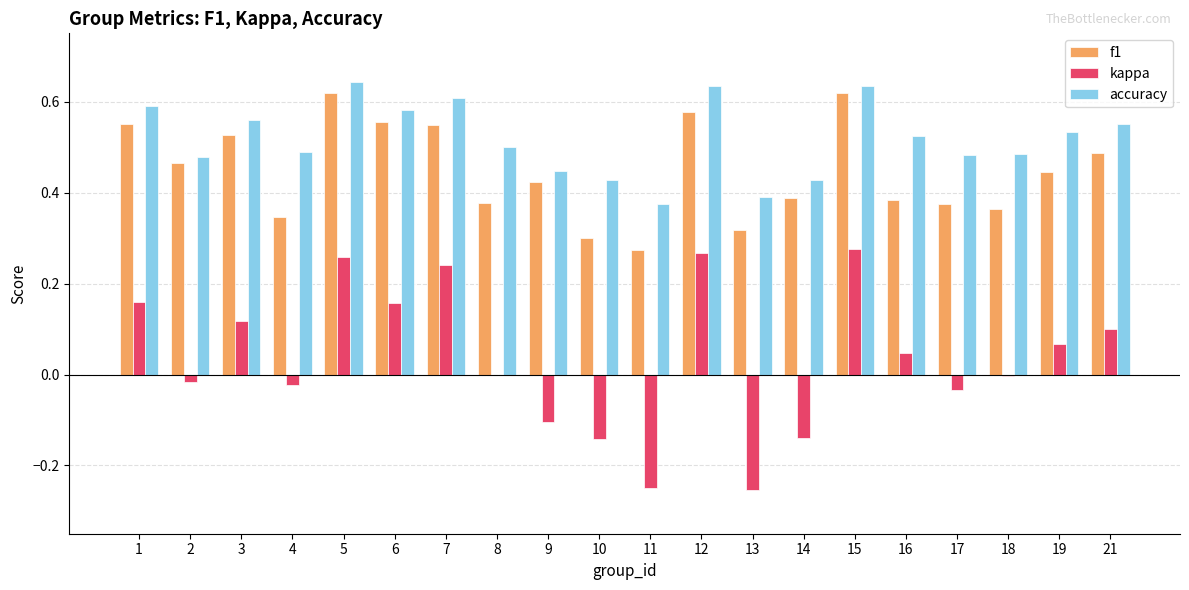

Which series changed the most between 6 and 9?

kappa